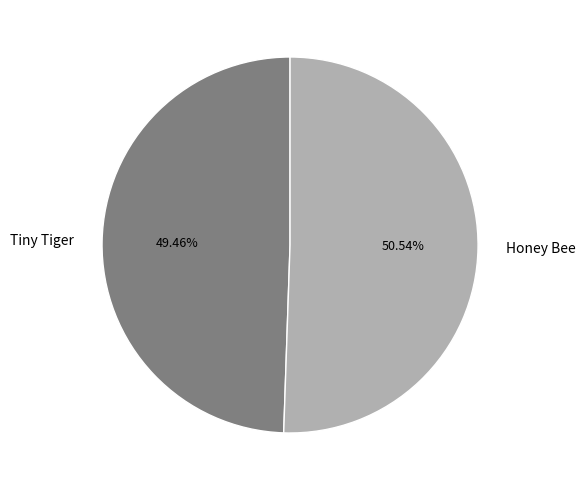

To the nearest percent, what is the combined percentage of Honey Bee and Tiny Tiger?

100%